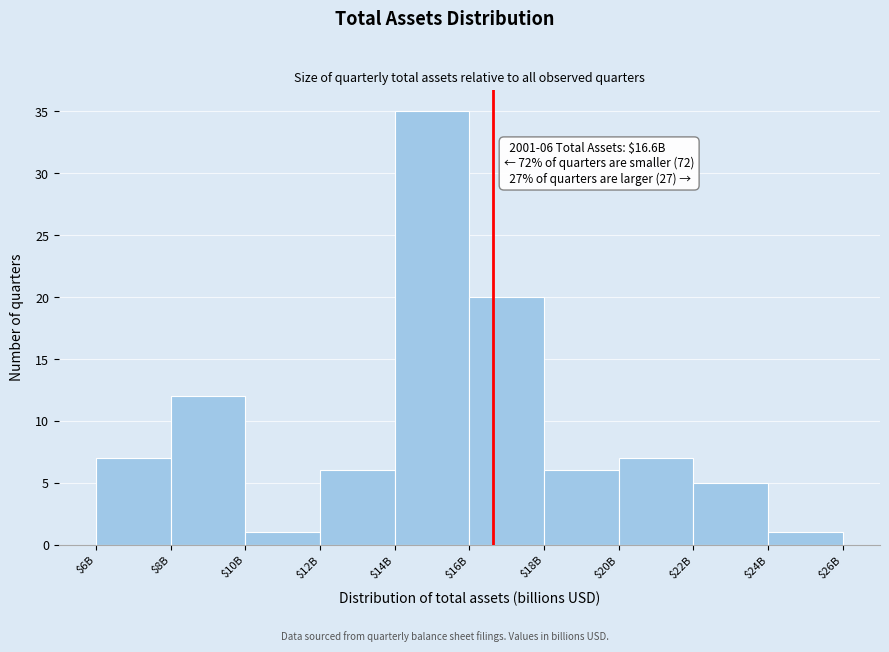

Reading left to right, transcribe all the data shown in this chart.

7	12	1	6	35	20	6	7	5	1